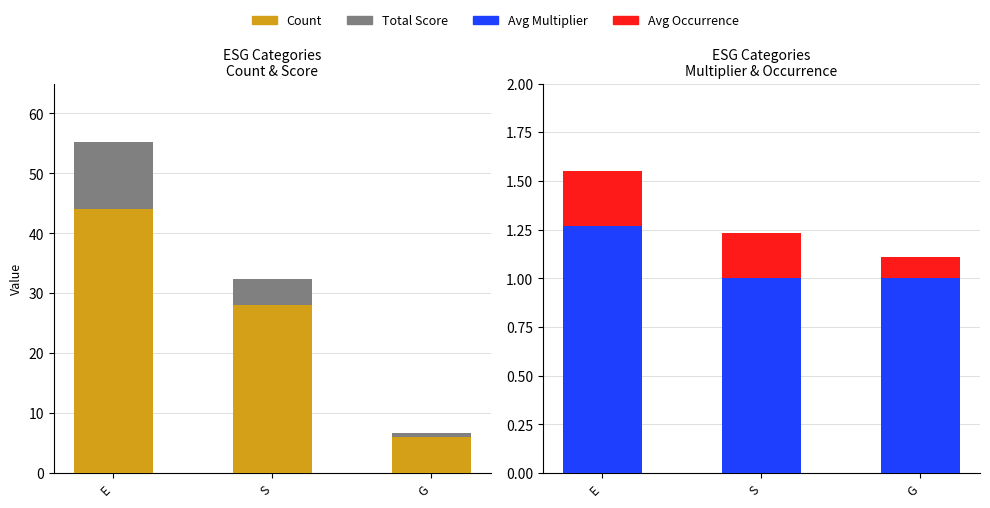

How many values in the Count series exceed 28?

1